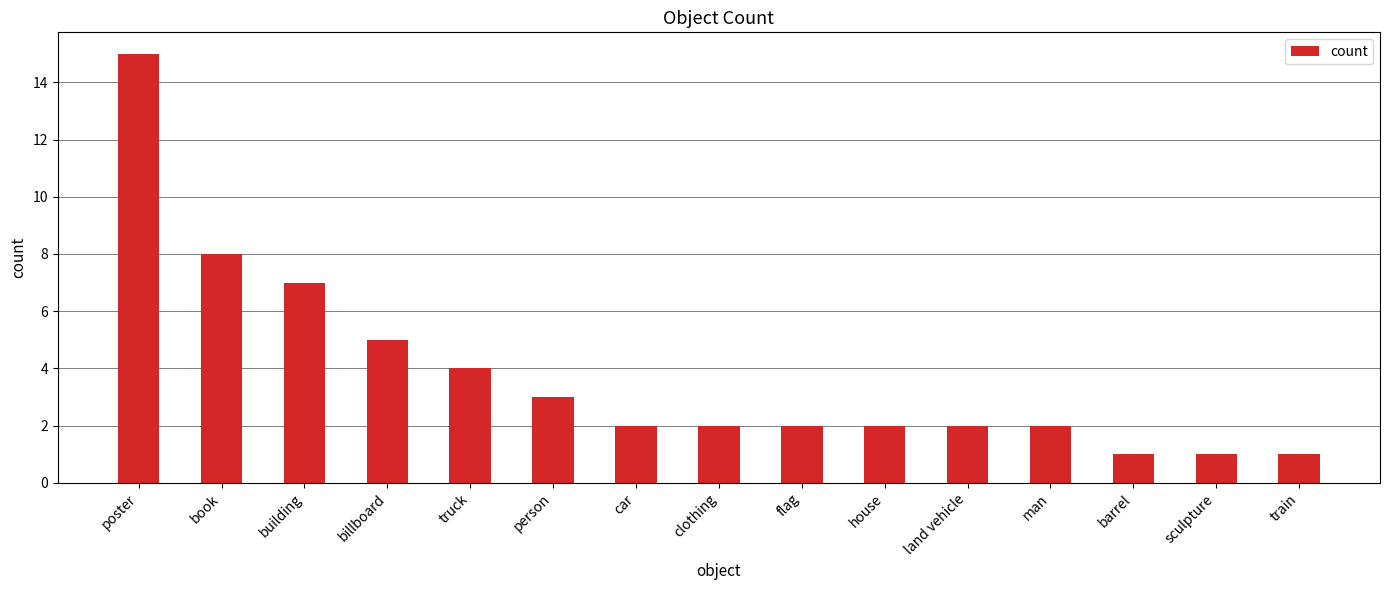

What is the difference between the maximum and minimum values?

14